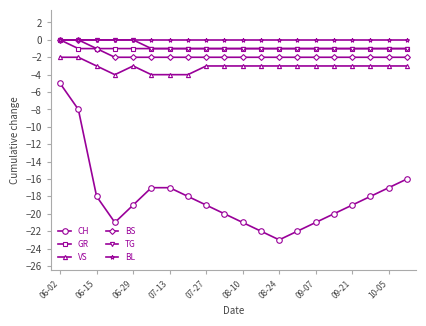

What is the minimum value shown in the chart?

-23